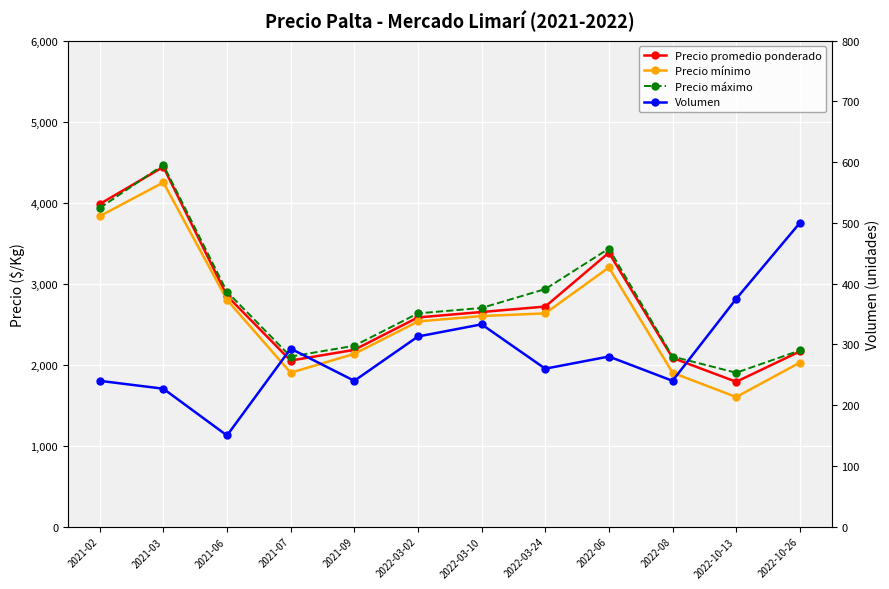

What is the difference between the maximum and minimum values in the Volumen series?

350